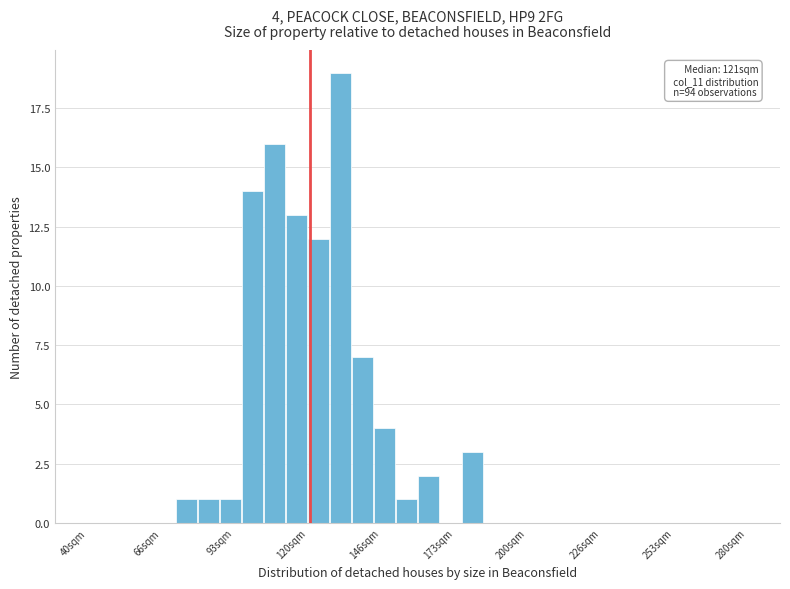

Read against the x-axis, roughly where is the centre of the tallest bar?

130